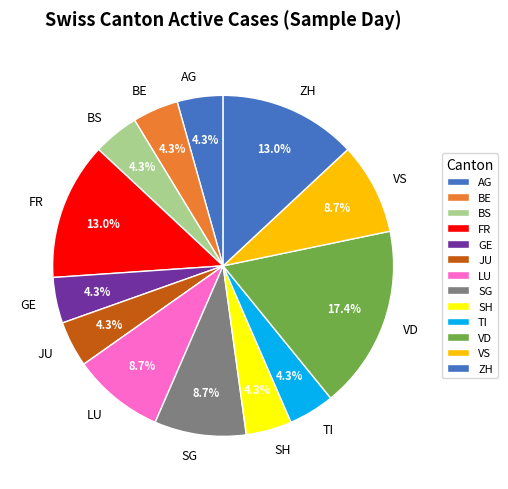

Is there any slice that represents more than half of the pie?

No